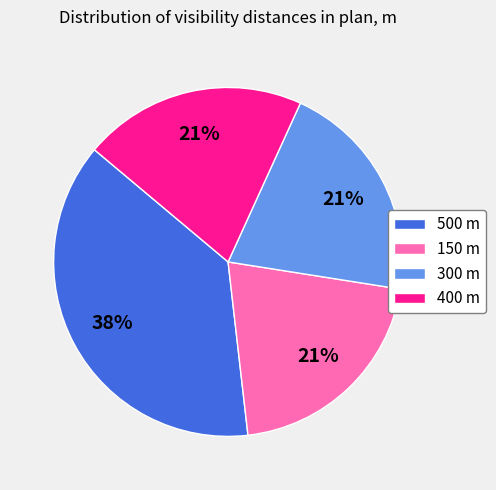

Is the sum of 150 m and 300 m greater than half?

No